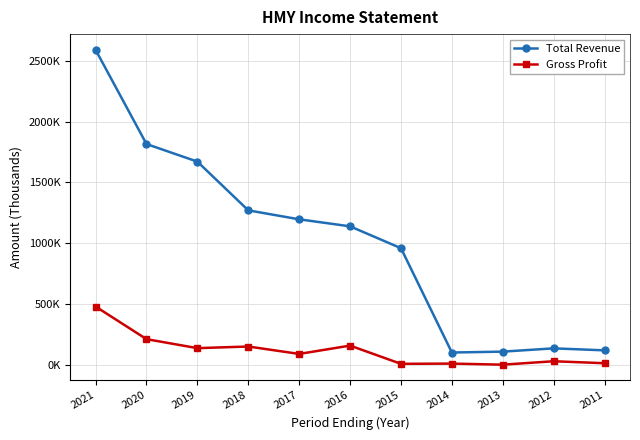

At which label is Total Revenue closest to 1345850?

2018